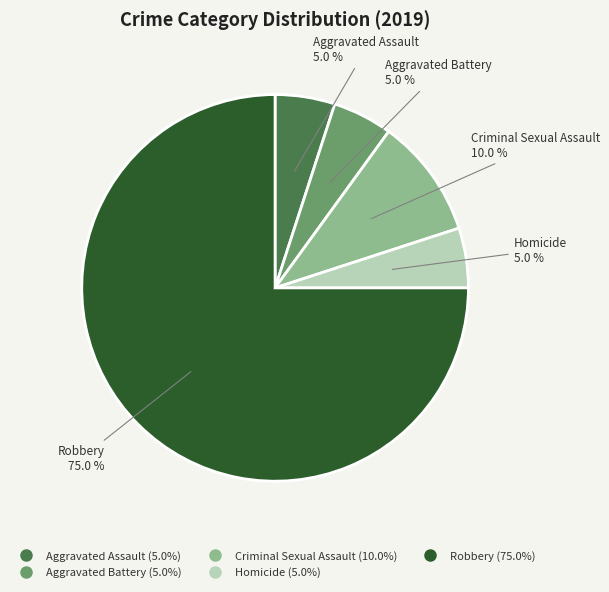

Does any single category account for the majority?

Yes